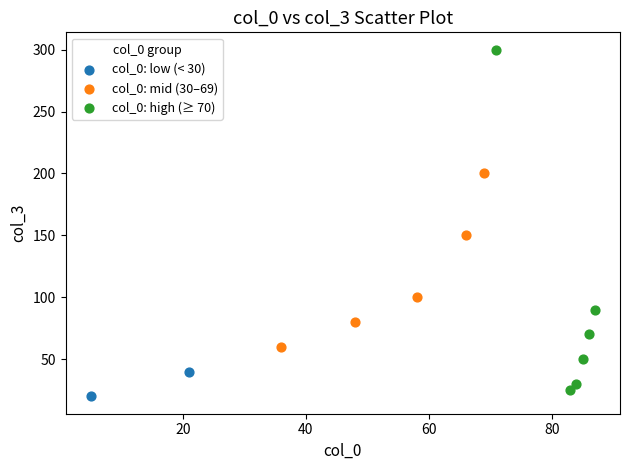

What are all the series names shown in the legend?

col_0: low (< 30), col_0: mid (30–69), col_0: high (≥ 70)